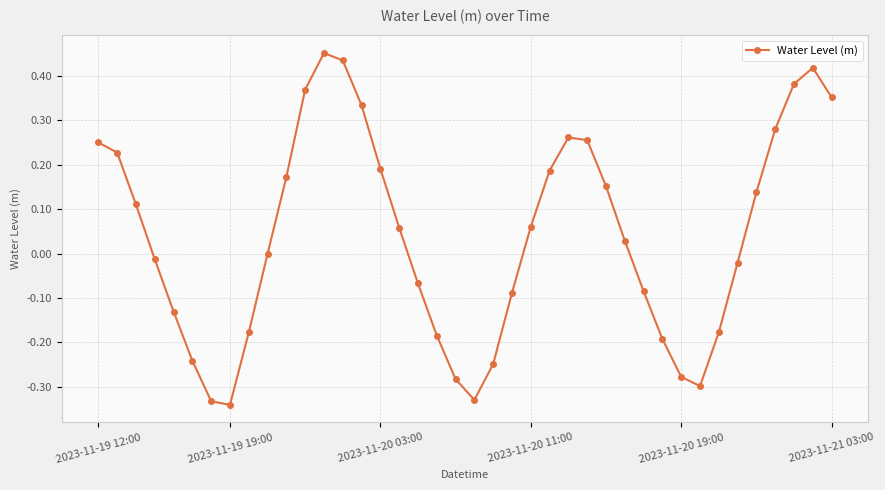

True or false: the data has more than 2 interior local peaks.

True